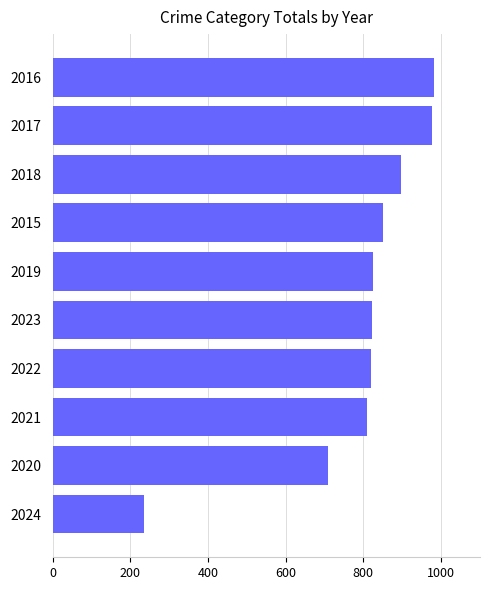

What is the ratio of the value at 2017 to the value at 2023?

1.2